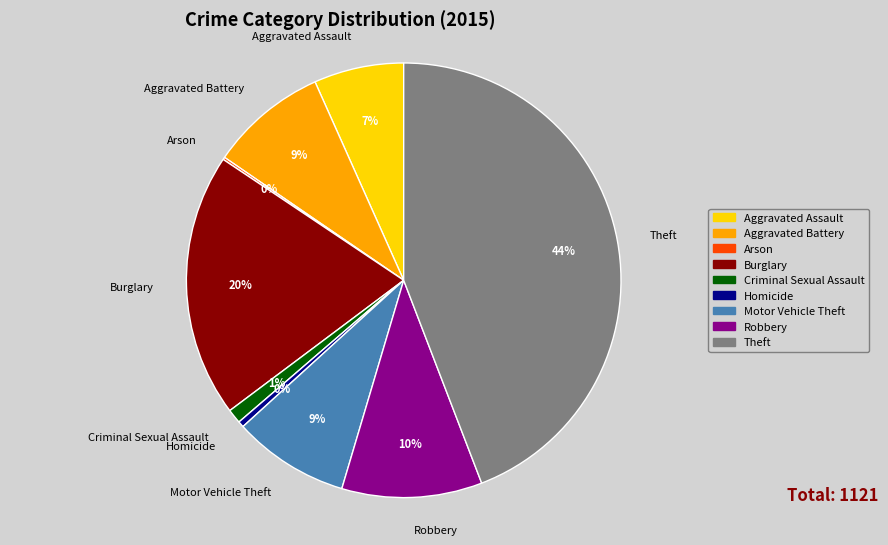

Is the sum of Aggravated Assault and Criminal Sexual Assault greater than half?

No